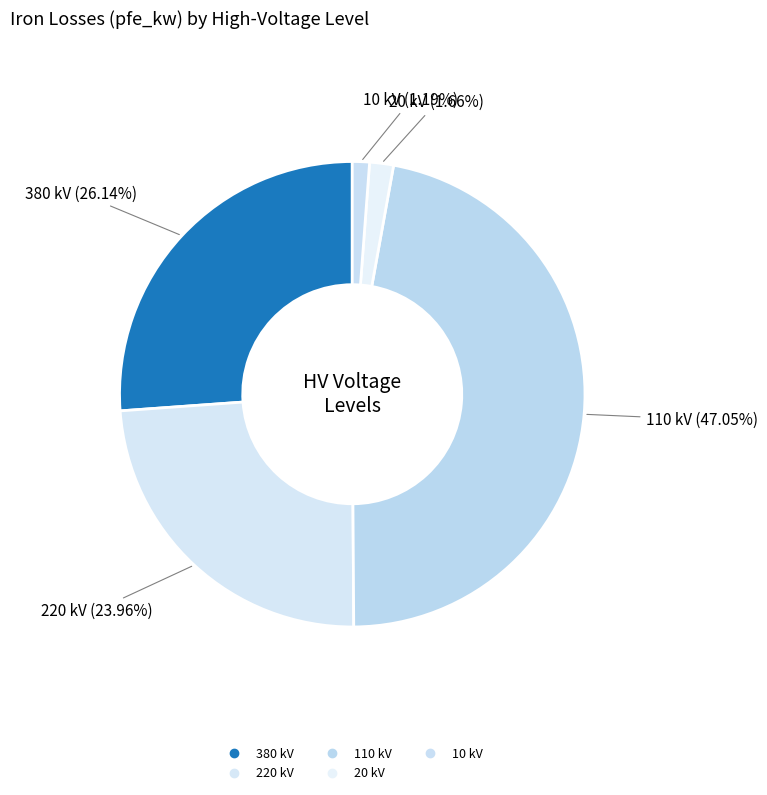

Count the number of slices in the pie.

5